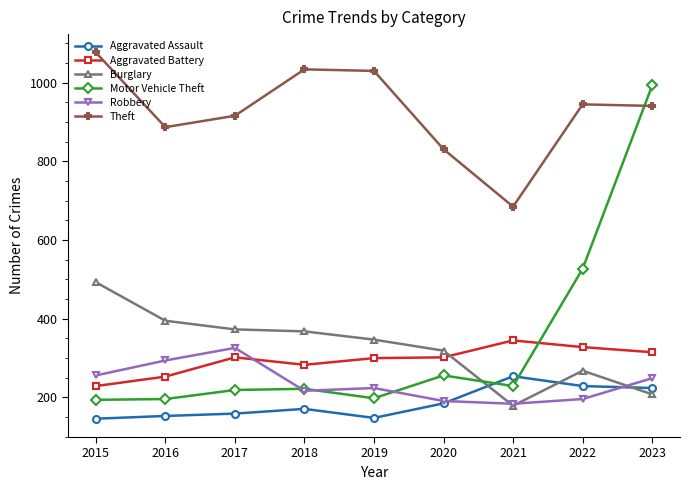

What is the greatest value displayed?

1077